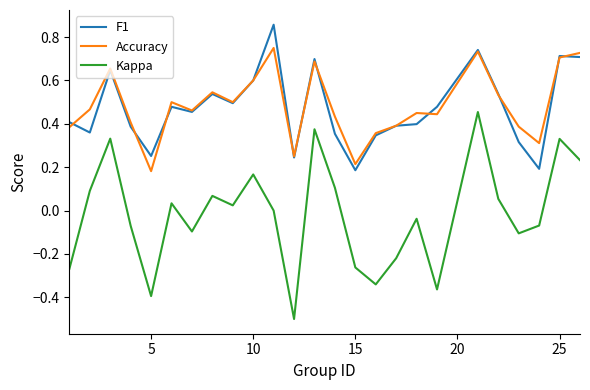

List the series in order of their peak value, highest first.

F1, Accuracy, Kappa